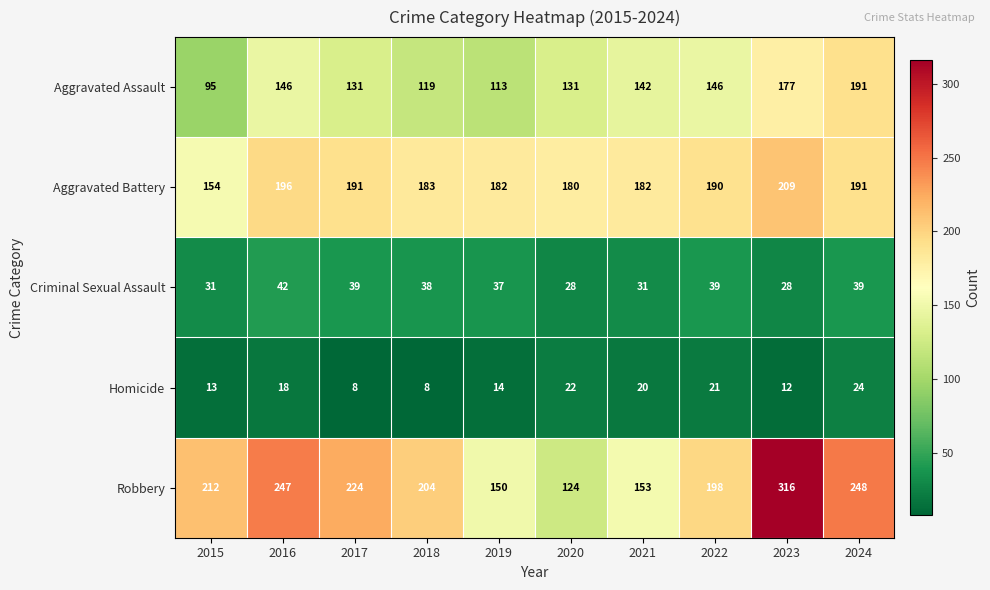

Is it true that Homicide equals 34 at 2021?

False